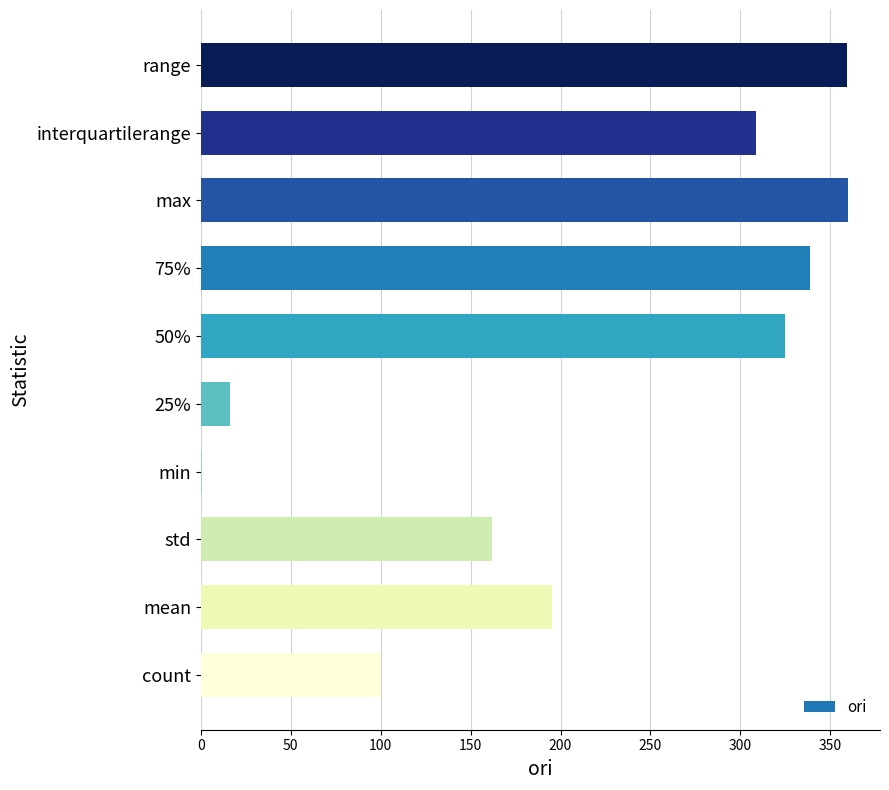

True or false: the data shows 216.9 at std.

False